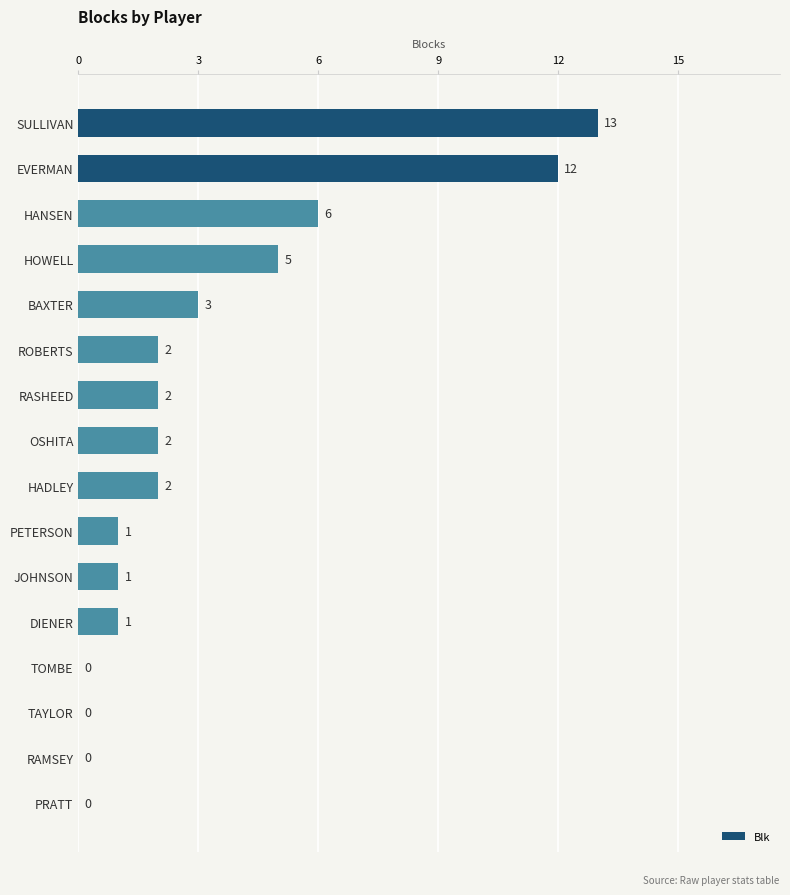

What is the sum of the values at ROBERTS and DIENER?

3